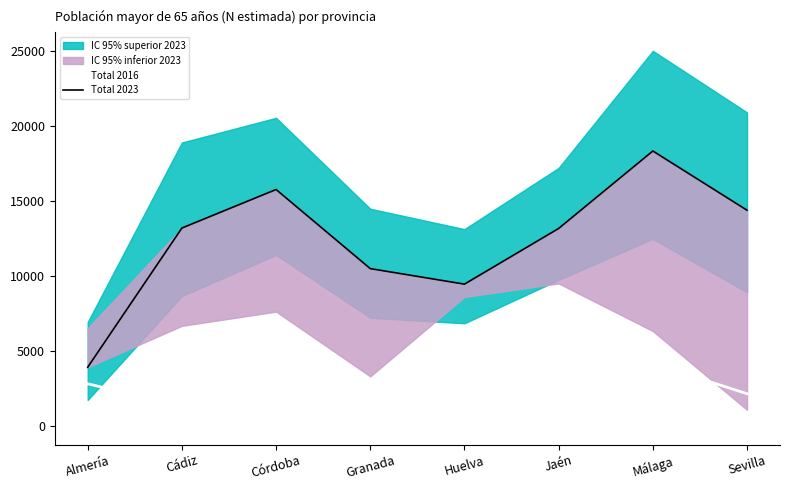

True or false: Total 2016 and Total 2023 cross at least once.

False